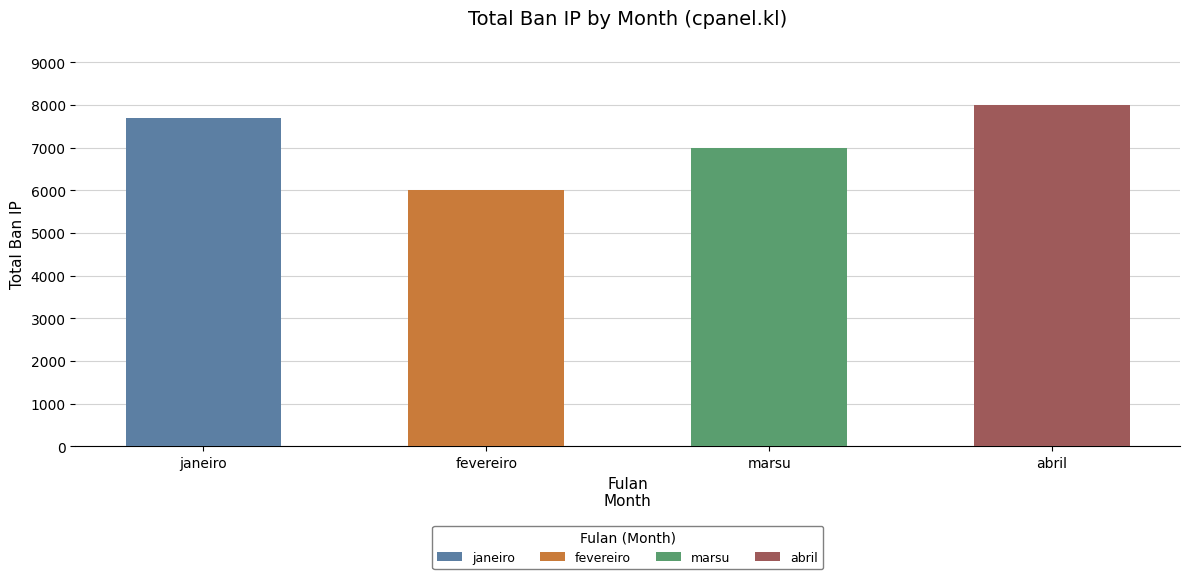

Reading right to left, transcribe all the data shown in this chart.

8000	7000	6000	7700